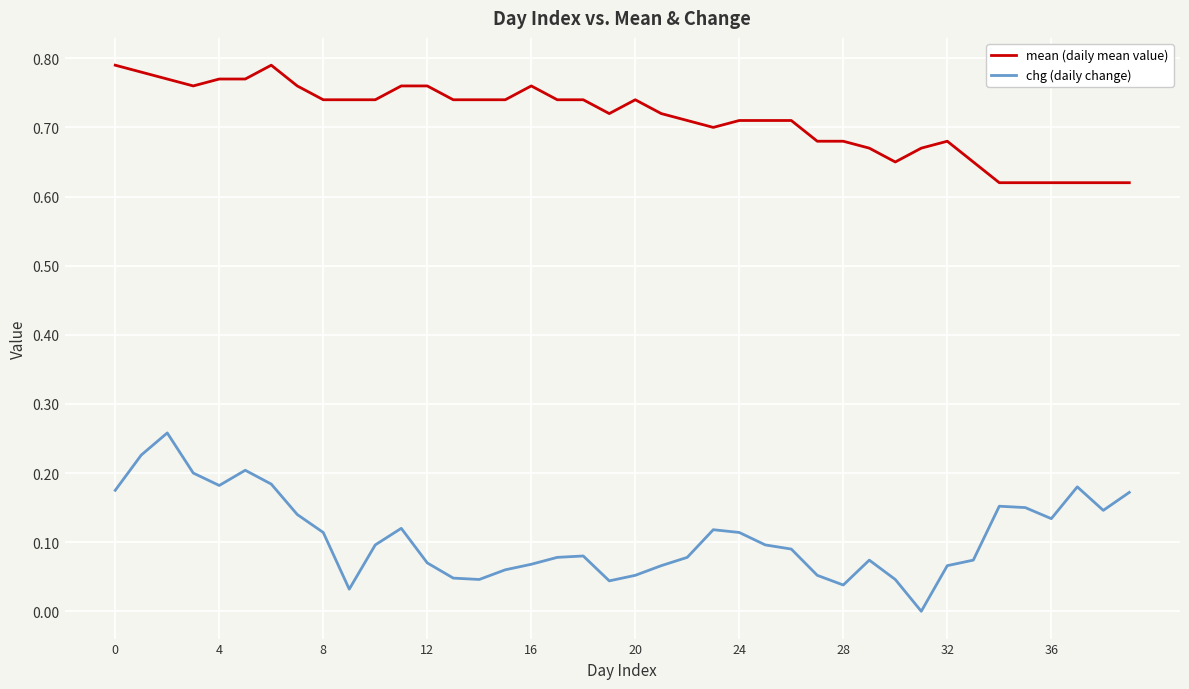

Which series has the largest total across all categories?

mean (daily mean value)